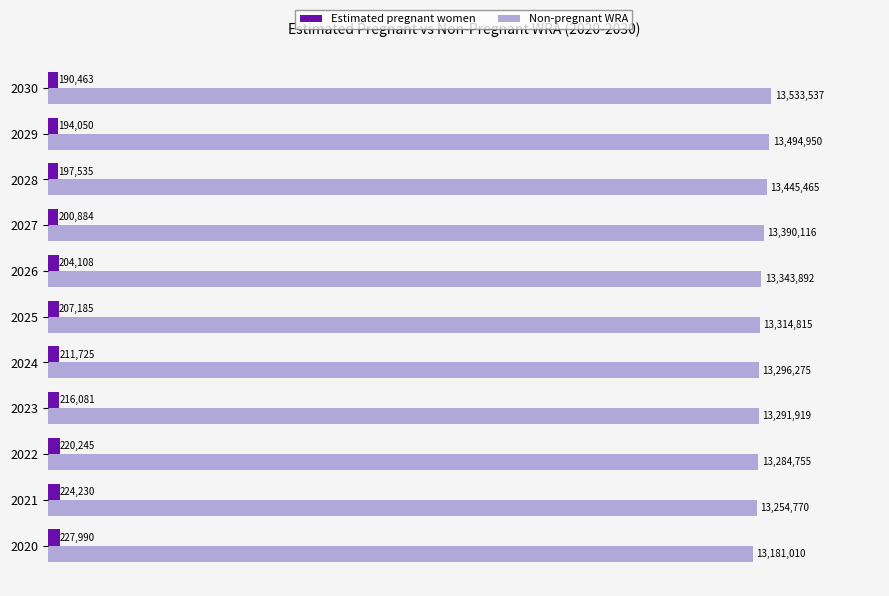

Which series has the largest total across all categories?

Non-pregnant WRA